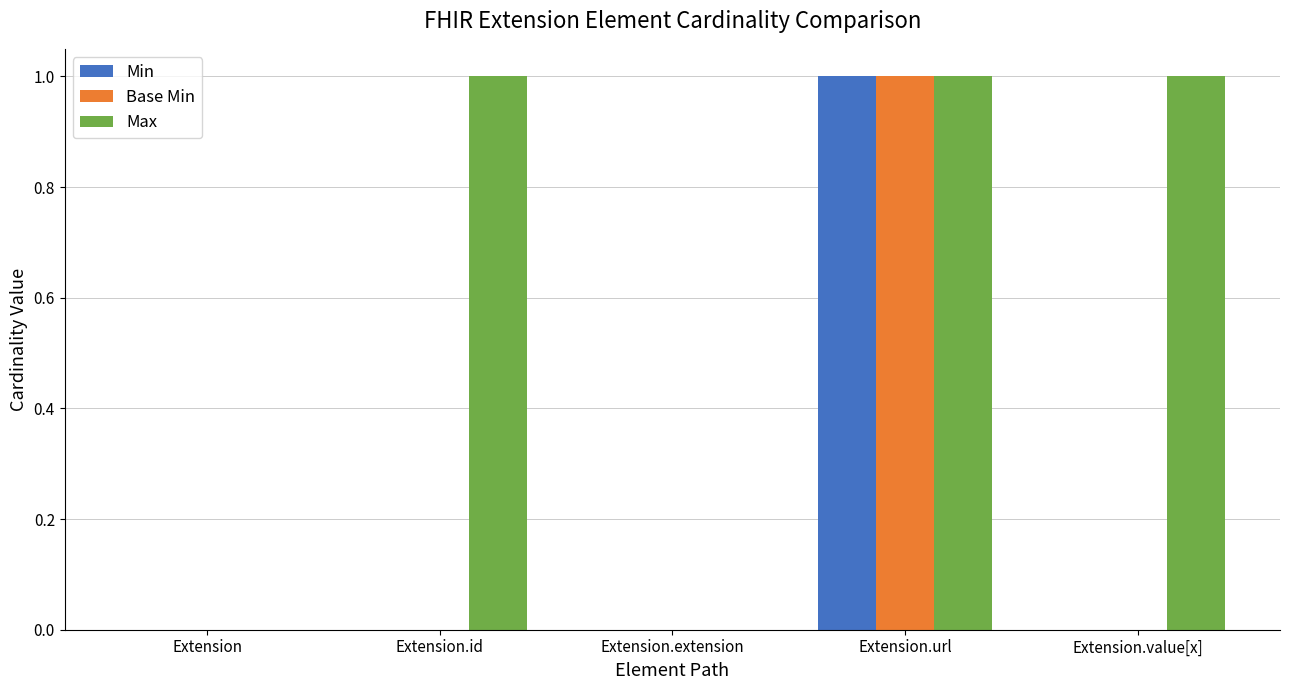

True or false: Min has a value of 2 at Extension.url.

False